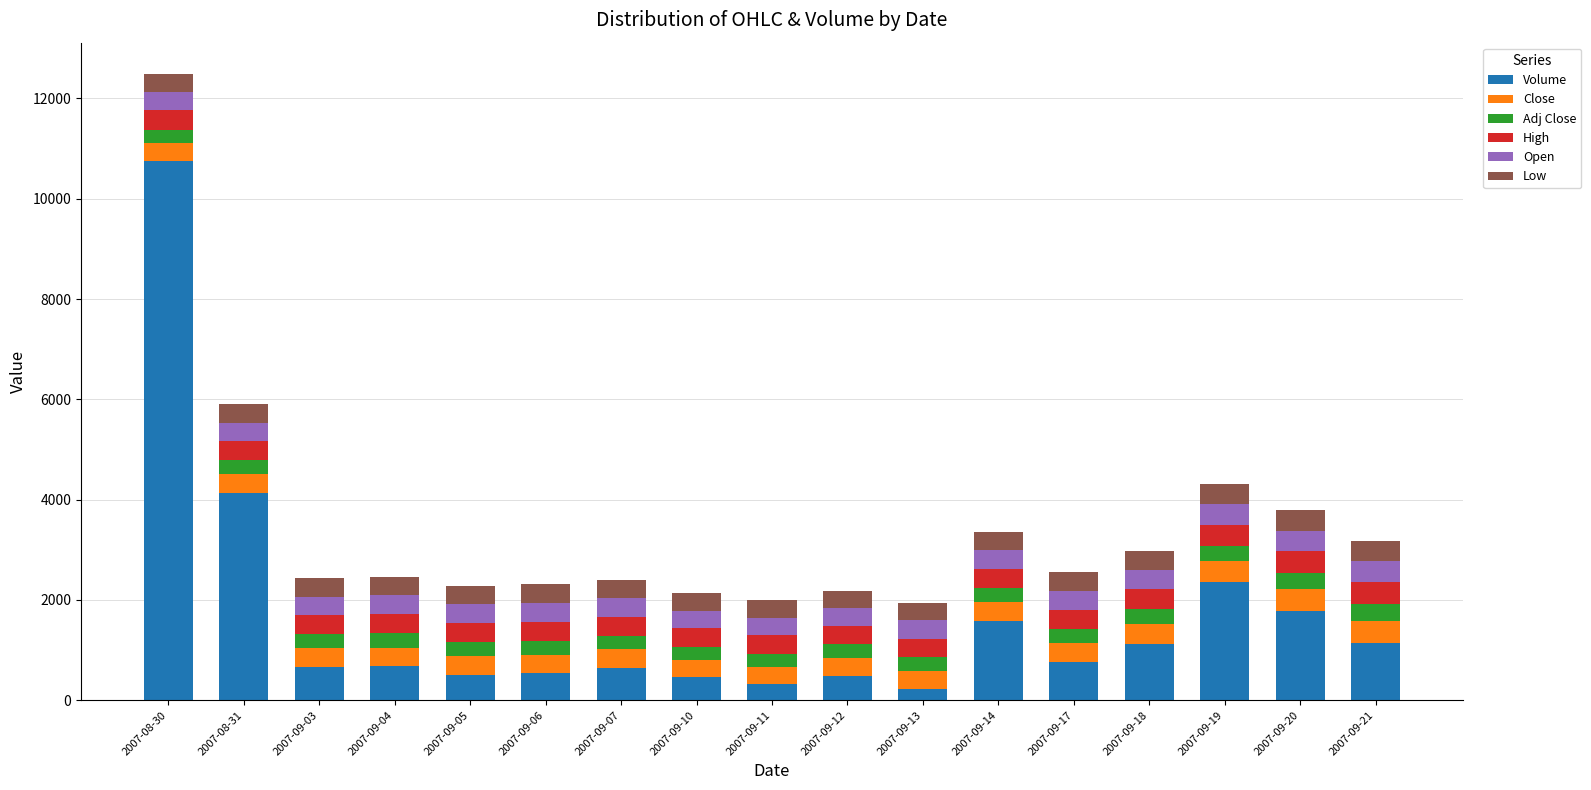

Where is Volume nearest to the value 5487?

2007-08-31